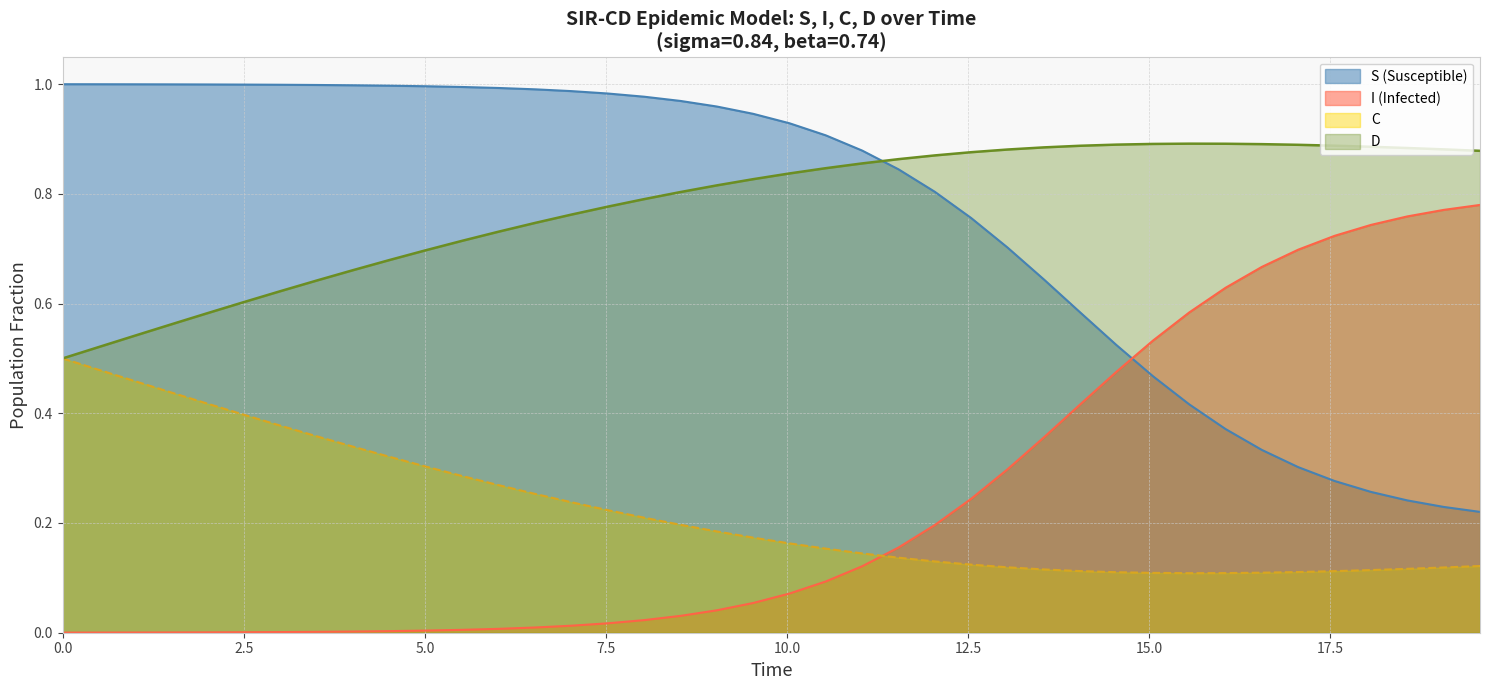

Reading right to left, transcribe all the data shown in this chart.

S: 0.2	0.2	0.2	0.3	0.3	0.3	0.3	0.4	0.4	0.5	0.5	0.6	0.6	0.7	0.8	0.8	0.8	0.9	0.9	0.9	0.9	1.0	1.0	1.0	1.0	1.0	1.0	1.0	1.0	1.0	1.0	1.0	1.0	1.0	1.0	1.0	1.0	1.0	1.0	1.0
I: 0.8	0.8	0.8	0.7	0.7	0.7	0.7	0.6	0.6	0.5	0.5	0.4	0.4	0.3	0.2	0.2	0.2	0.1	0.1	0.1	0.1	0.0	0.0	0.0	0.0	0.0	0.0	0.0	0.0	0.0	0.0	0.0	0.0	0.0	0.0	0.0	0.0	0.0	0.0	0.0
C: 0.1	0.1	0.1	0.1	0.1	0.1	0.1	0.1	0.1	0.1	0.1	0.1	0.1	0.1	0.1	0.1	0.1	0.1	0.2	0.2	0.2	0.2	0.2	0.2	0.2	0.2	0.3	0.3	0.3	0.3	0.3	0.3	0.4	0.4	0.4	0.4	0.4	0.5	0.5	0.5
D: 0.9	0.9	0.9	0.9	0.9	0.9	0.9	0.9	0.9	0.9	0.9	0.9	0.9	0.9	0.9	0.9	0.9	0.9	0.8	0.8	0.8	0.8	0.8	0.8	0.8	0.8	0.7	0.7	0.7	0.7	0.7	0.7	0.6	0.6	0.6	0.6	0.6	0.5	0.5	0.5